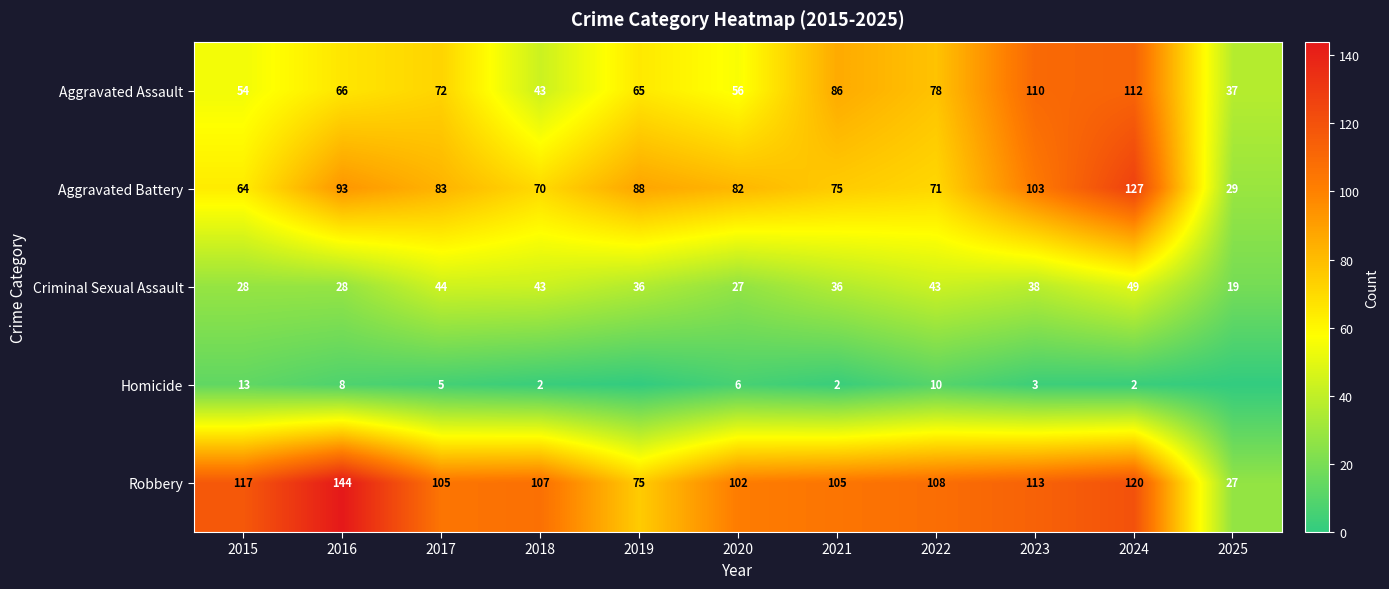

At which category is the sum across all series the highest?

2024